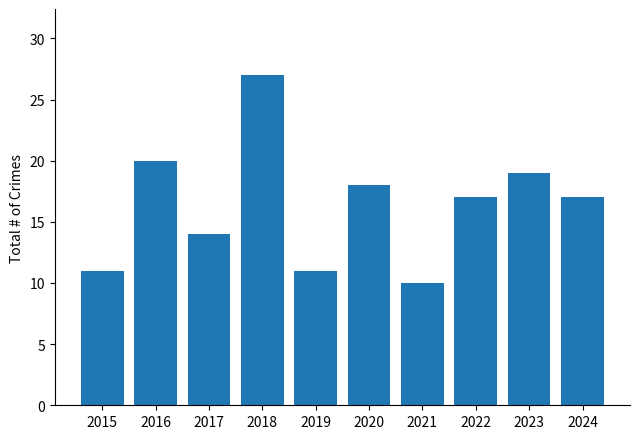

Reading left to right, extract all data points from this chart.

2015=11	2016=20	2017=14	2018=27	2019=11	2020=18	2021=10	2022=17	2023=19	2024=17